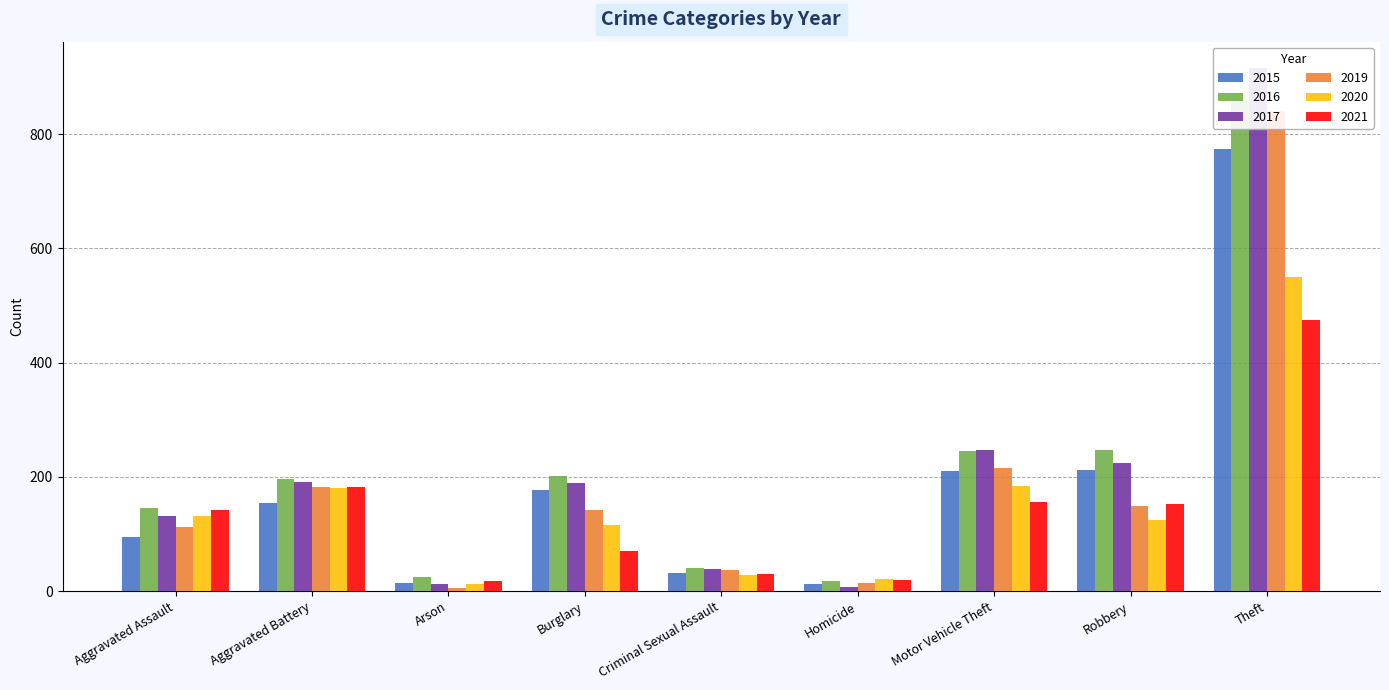

Between Criminal Sexual Assault and Motor Vehicle Theft, which is larger?

Motor Vehicle Theft